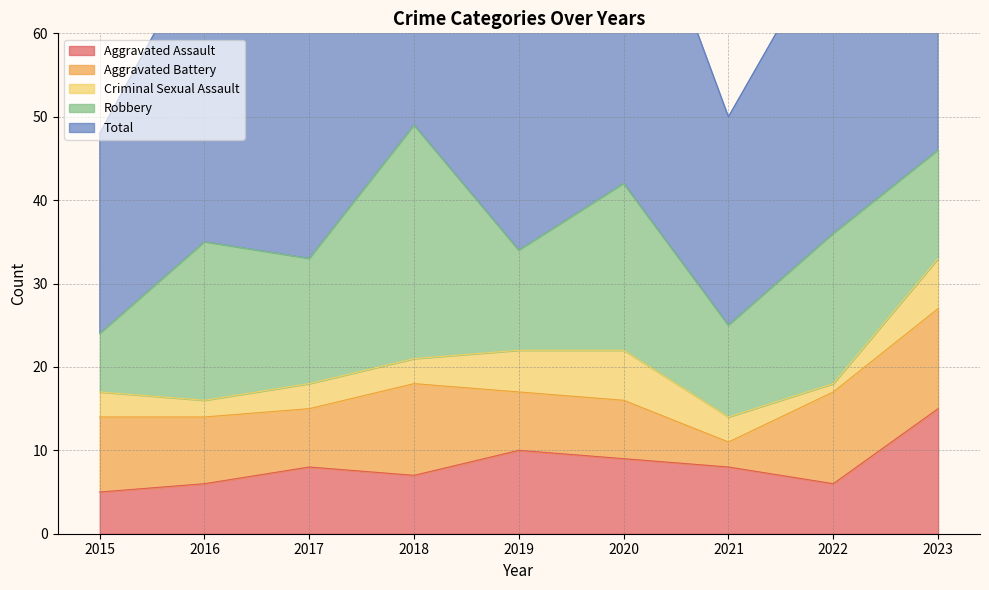

How many interior local valleys does the Total series have?

3